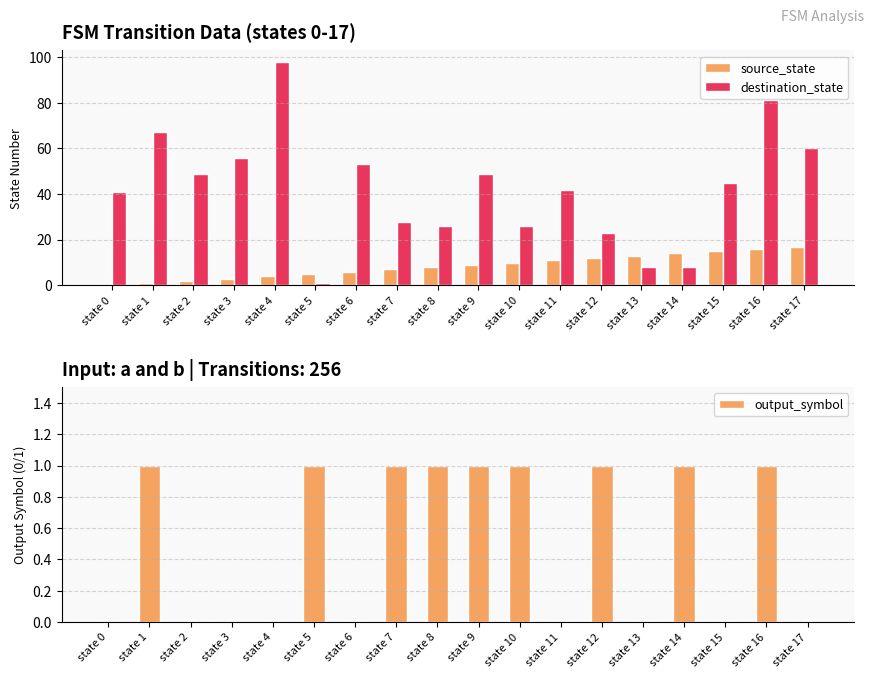

Which series changed the most between state 4 and state 9?

destination_state